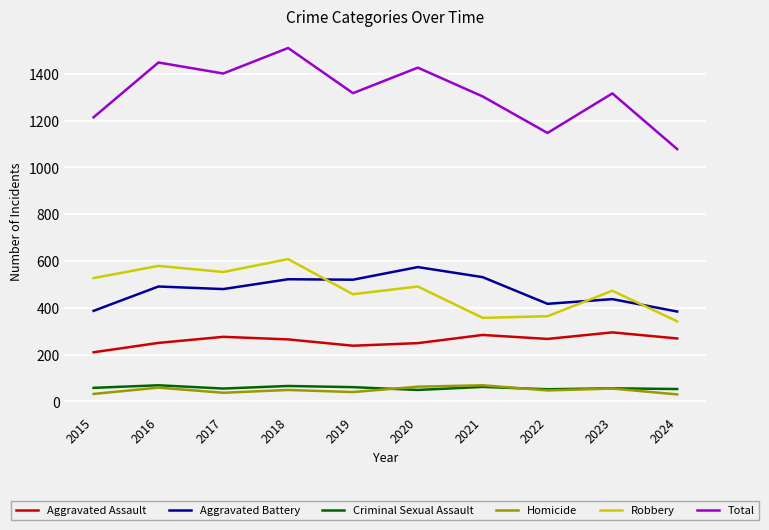

Is the value of Aggravated Assault at 2021 greater than the value of Homicide at 2019?

Yes